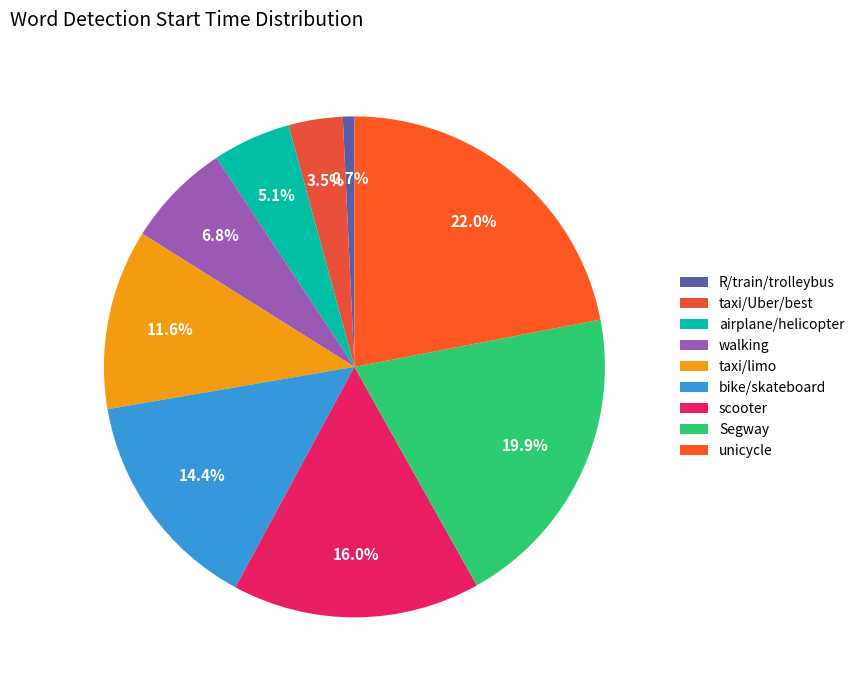

To the nearest percent, what is the average slice percentage?

11%